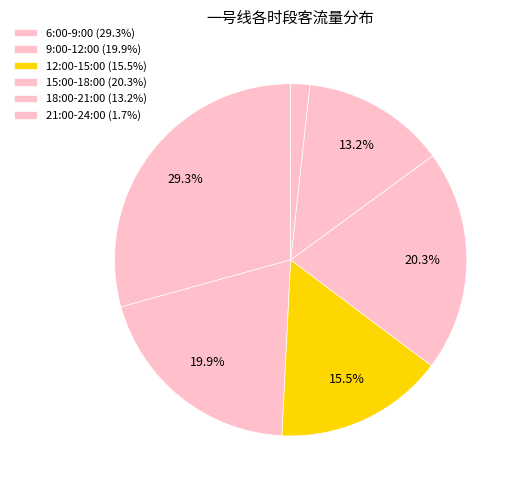

Between 9:00-12:00 and 21:00-24:00, which is larger?

9:00-12:00